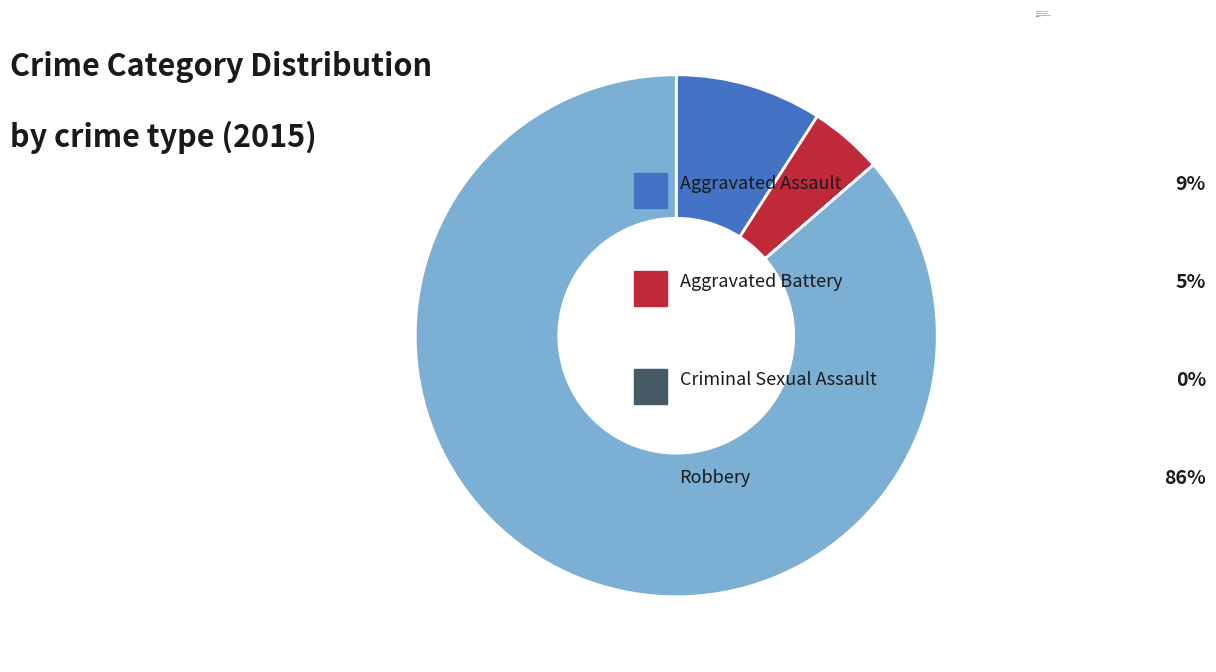

Which slice represents more than half of the pie?

Robbery